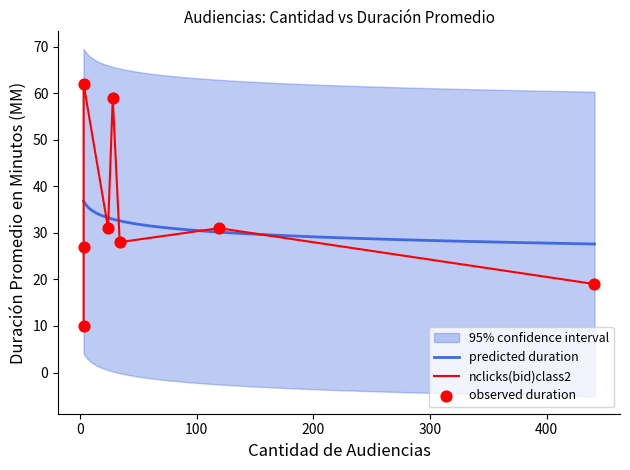

What is the highest value of the predicted duration series?

36.8